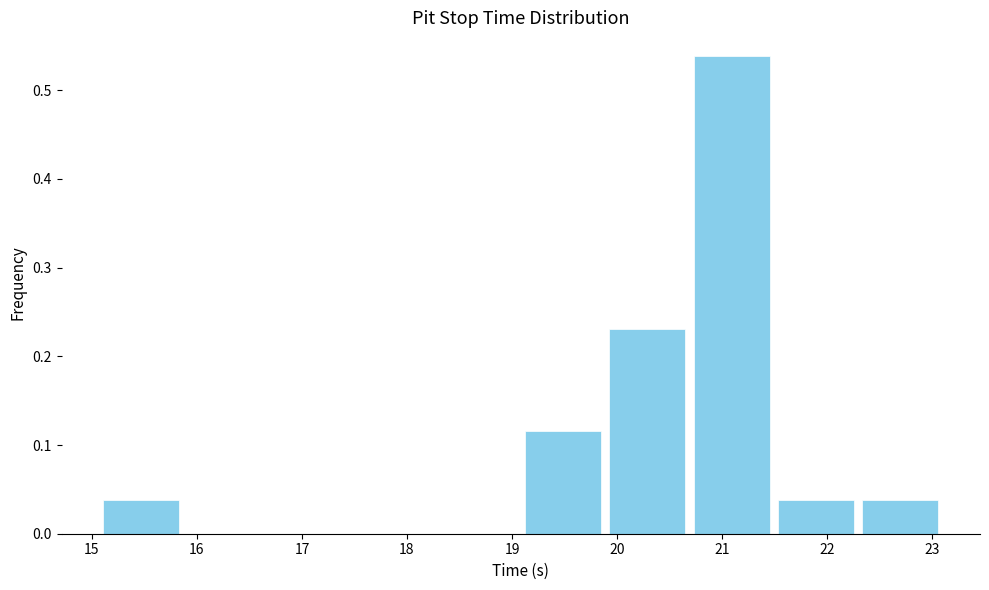

Which range on the x-axis has the tallest bar?

20.7 to 21.5